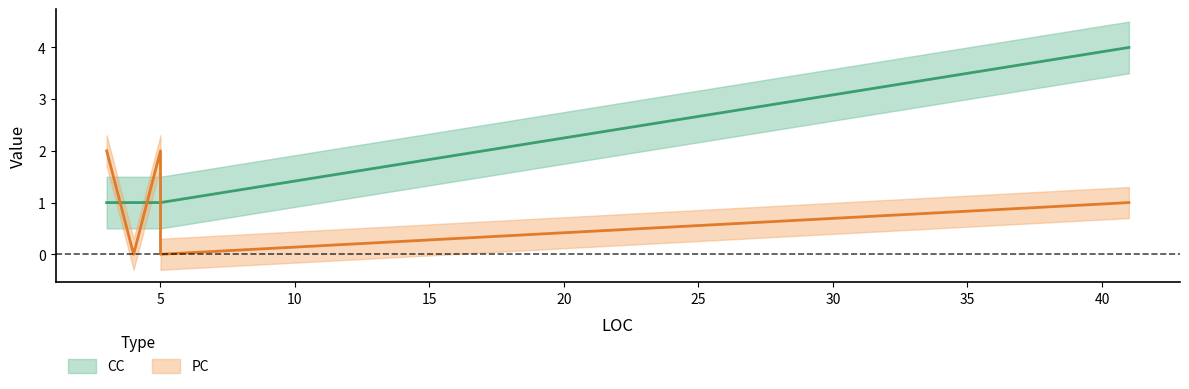

What are all the series names shown in the legend?

PC, CC